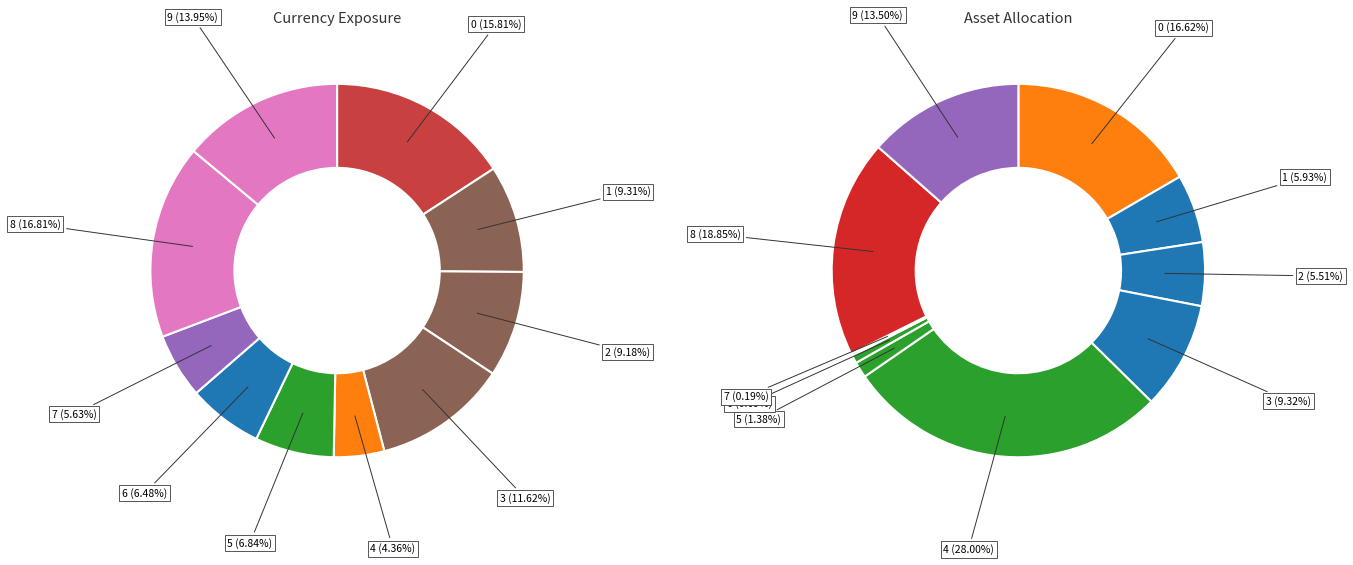

To the nearest percent, what is the combined percentage of 9 and 7?

20%